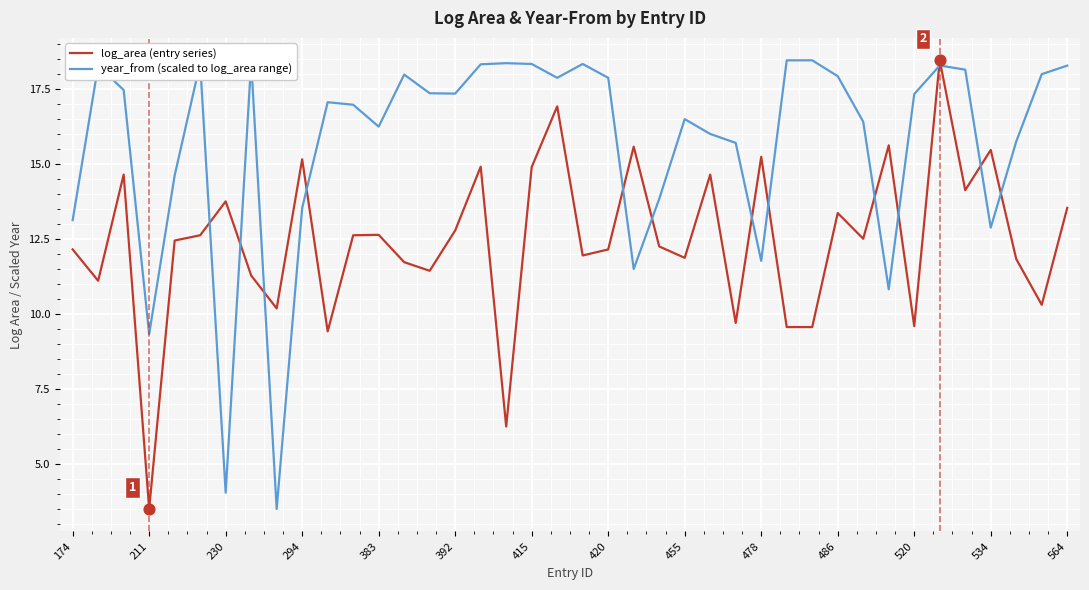

Which series has the largest total across all categories?

year_from (scaled to log_area range)